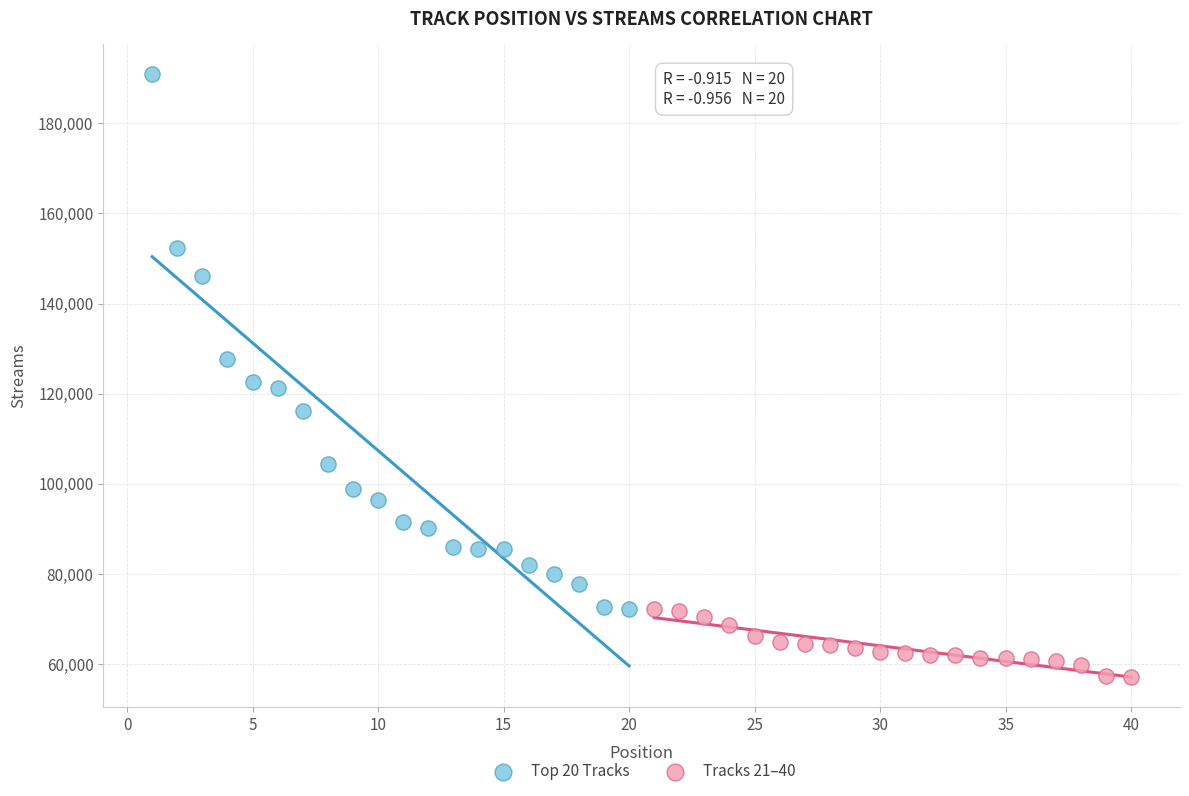

Which series contains the lowest Y value?

Tracks 21–40